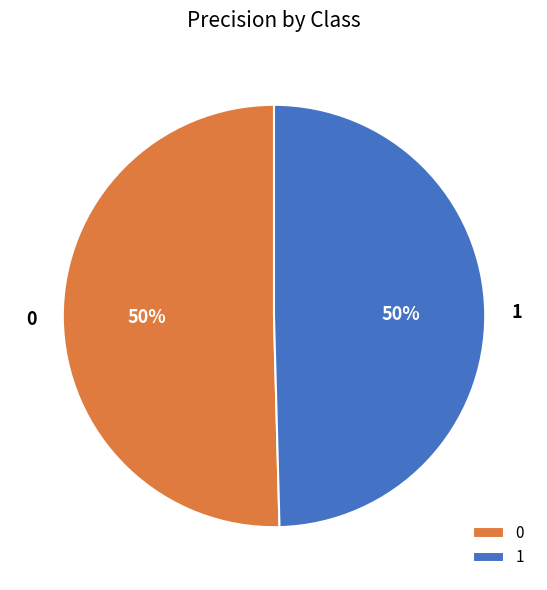

Count the number of slices in the pie.

2